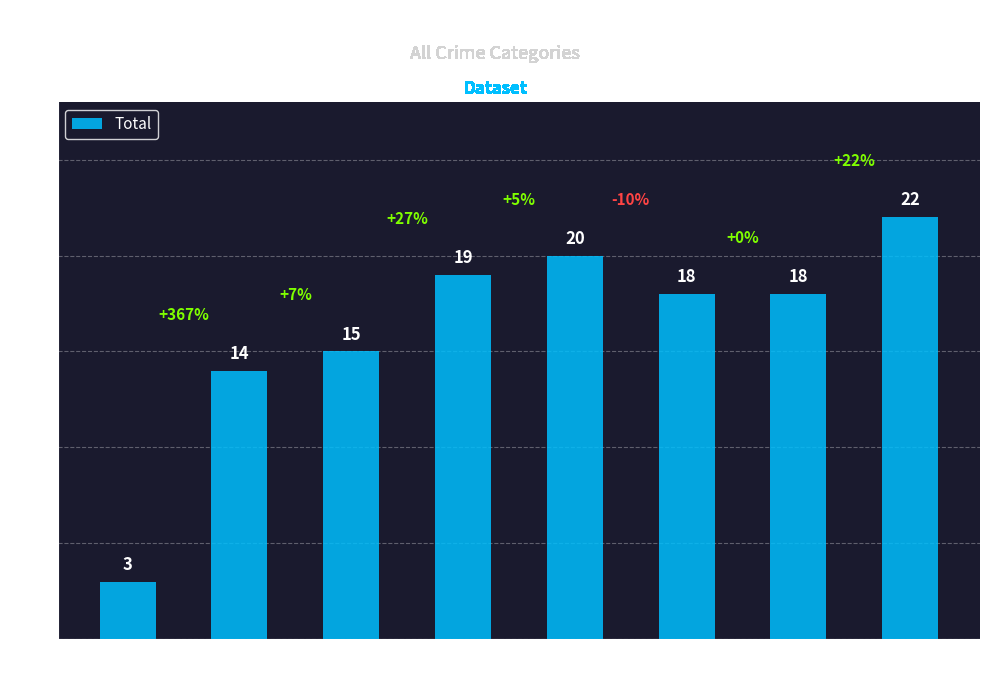

What is the value of the 1st bar from the left?

3